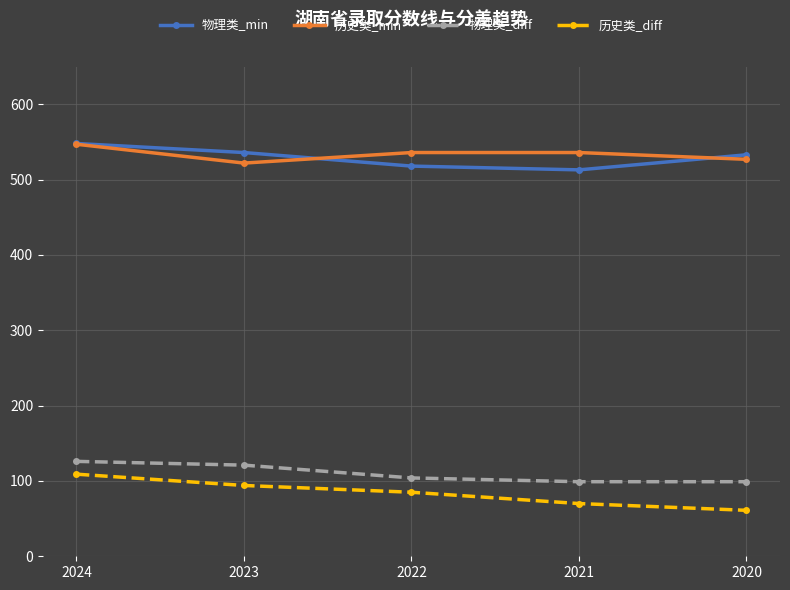

True or false: 物理类_diff has a value of 58 at 2023.

False